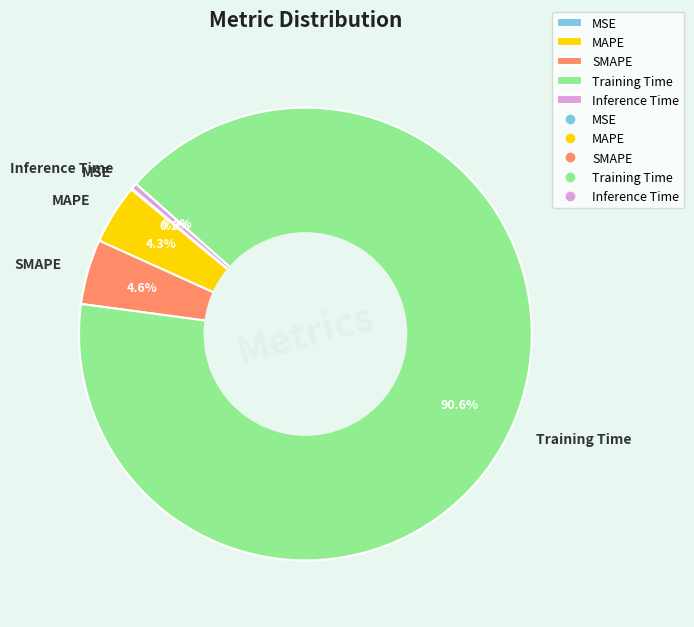

Combined, do Inference Time and MAPE account for over 50%?

No